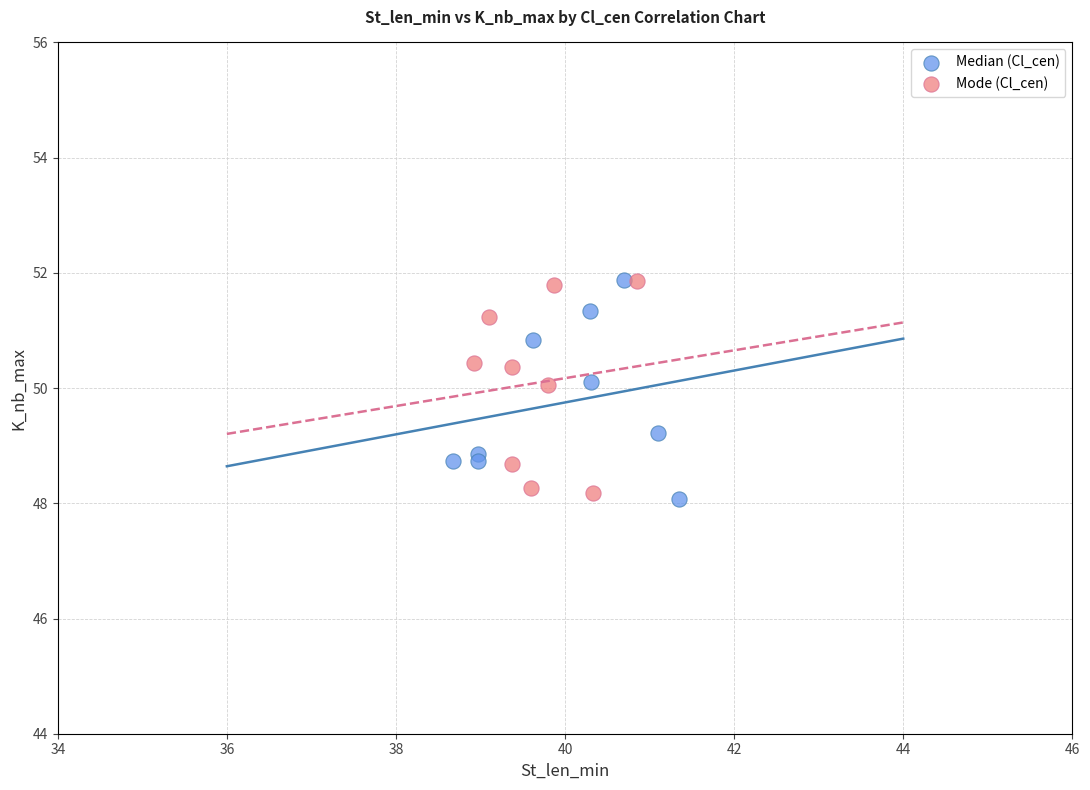

What are all the series names shown in the legend?

Median (Cl_cen), Mode (Cl_cen)